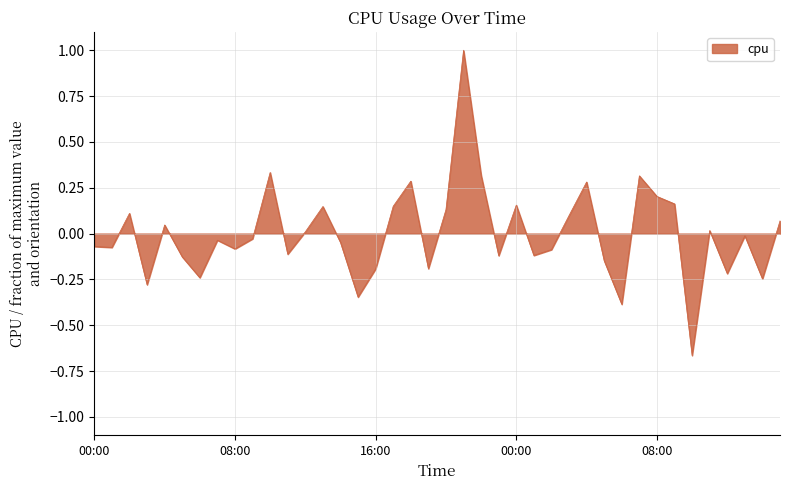

Count the number of values greater than 0.

18